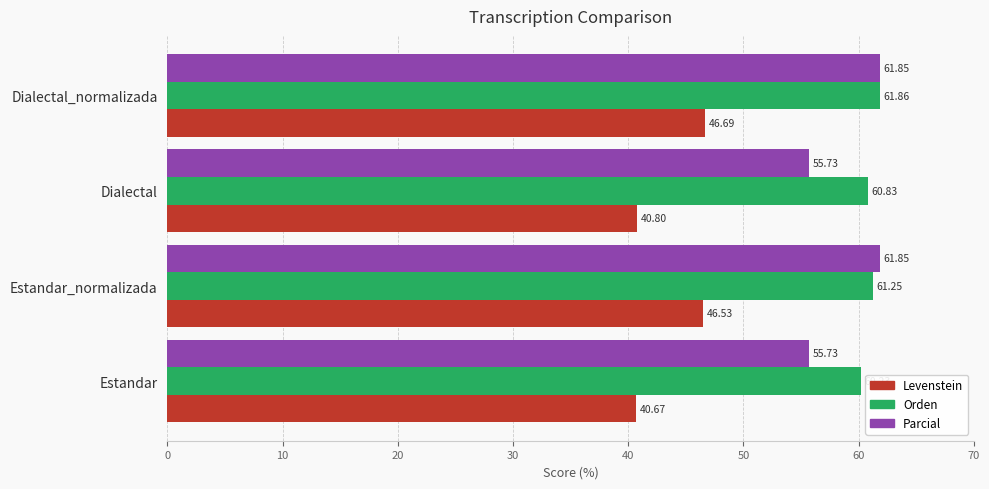

Rank the series by their maximum value, from highest to lowest.

Orden, Parcial, Levenstein